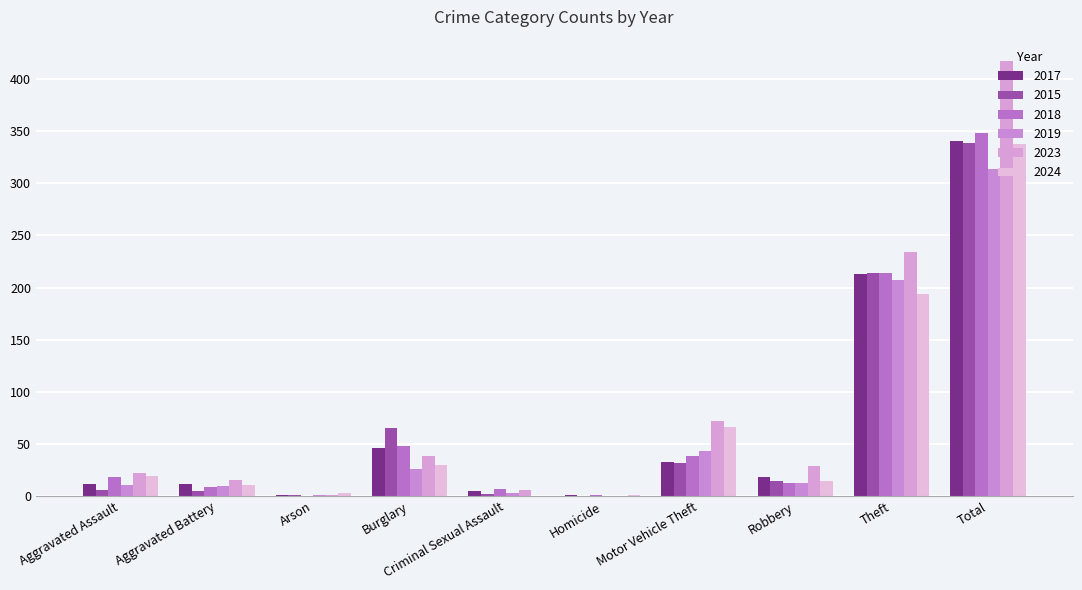

Are the bars grouped side by side (vs. stacked)?

Yes